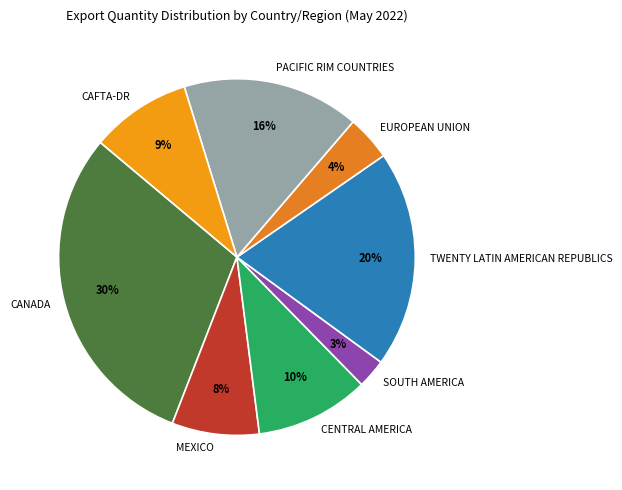

Which has a higher value, EUROPEAN UNION or CENTRAL AMERICA?

CENTRAL AMERICA